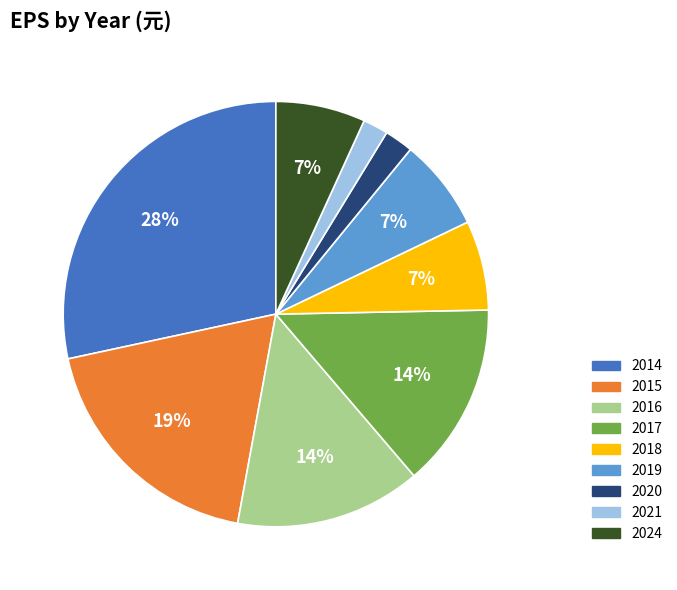

The 2018 slice represents 7% of the pie. True or false?

True